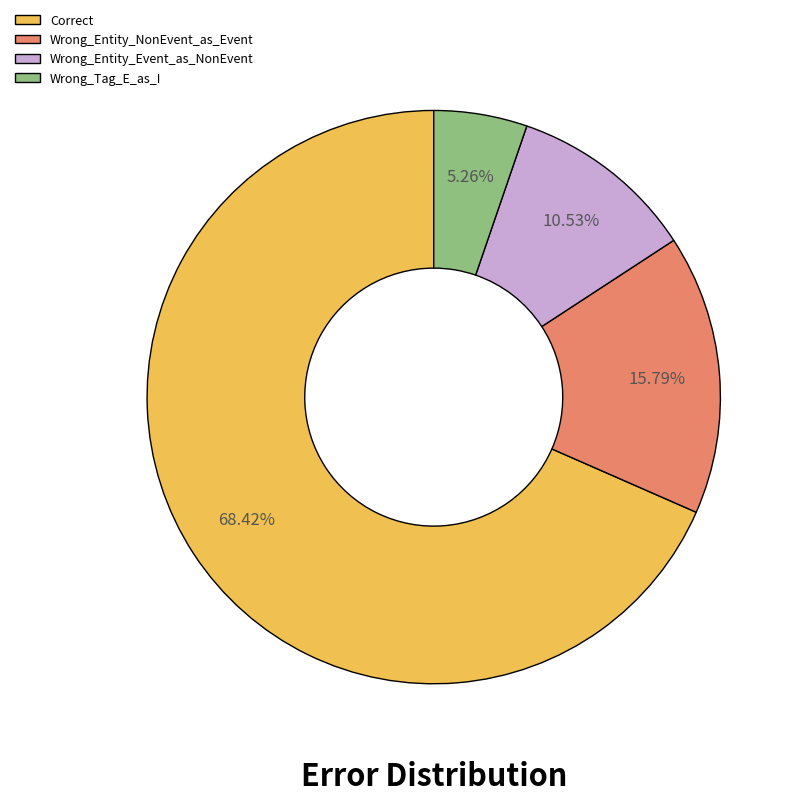

Approximately how many times larger is the value at Wrong_Tag_E_as_I compared to Wrong_Entity_NonEvent_as_Event?

0.3